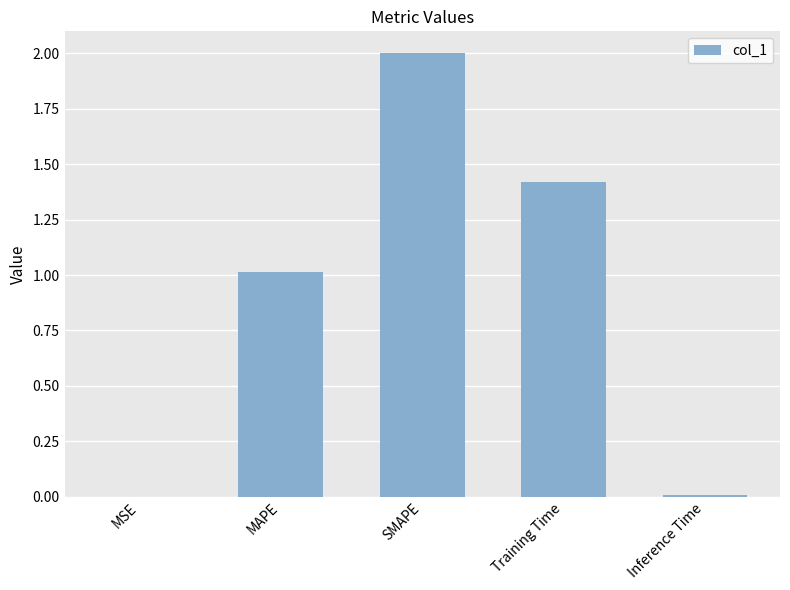

What is the sum of the values at SMAPE and MAPE?

3.0